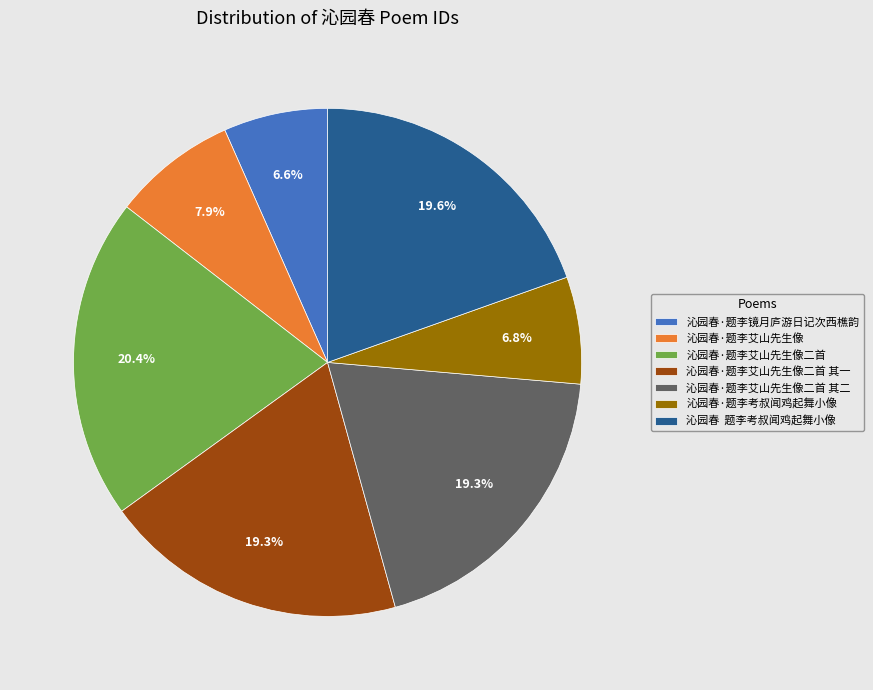

Does 沁园春·题李考叔闻鸡起舞小像 account for over 50% of the chart?

No